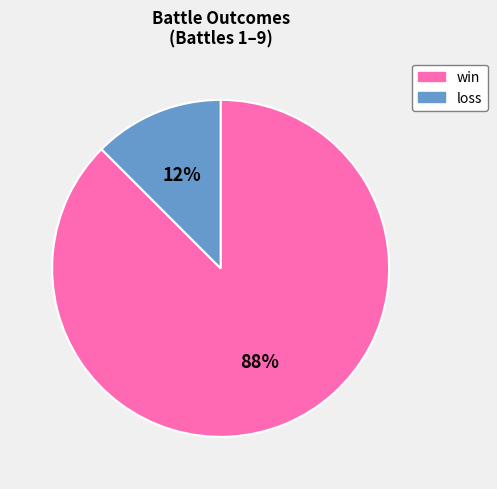

Count the number of slices in the pie.

2